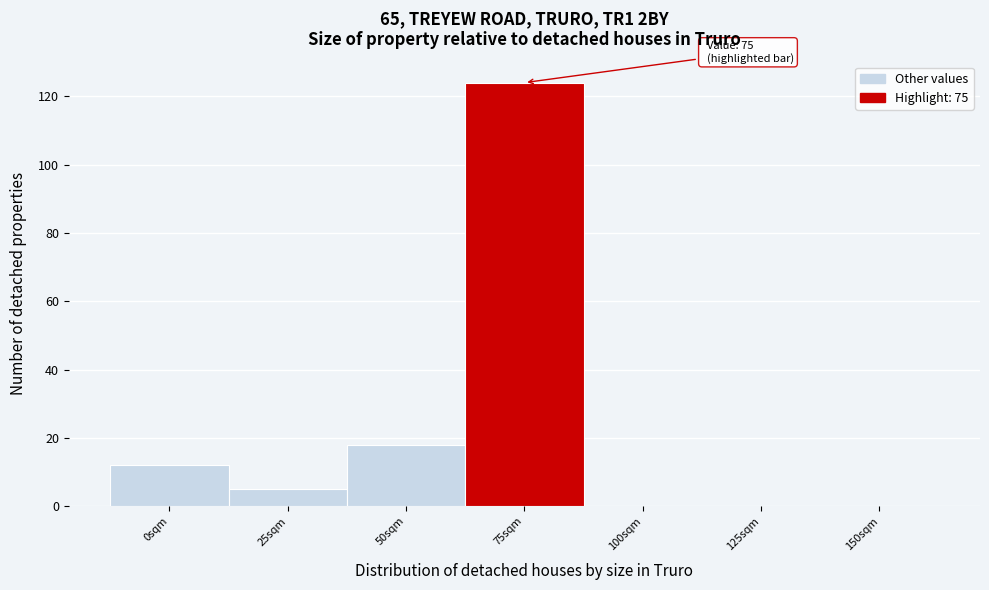

Reading left to right, list all the values displayed in this chart.

0sqm=12	25sqm=5	50sqm=18	75sqm=124	100sqm=0	125sqm=0	150sqm=0